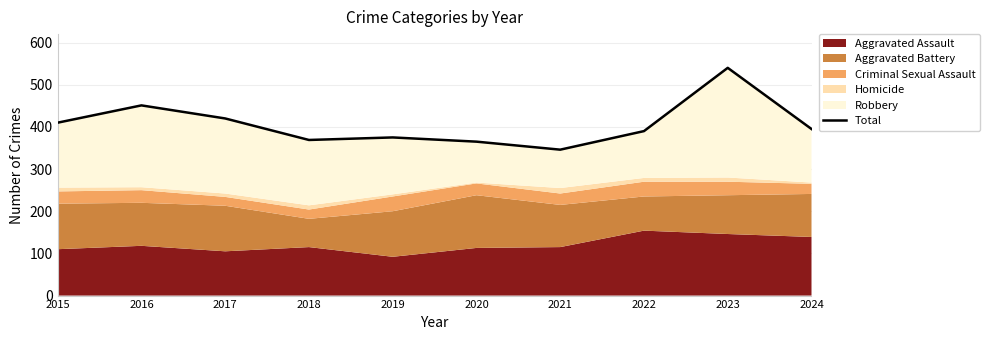

Which has a higher value, 2024 or 2022?

2024